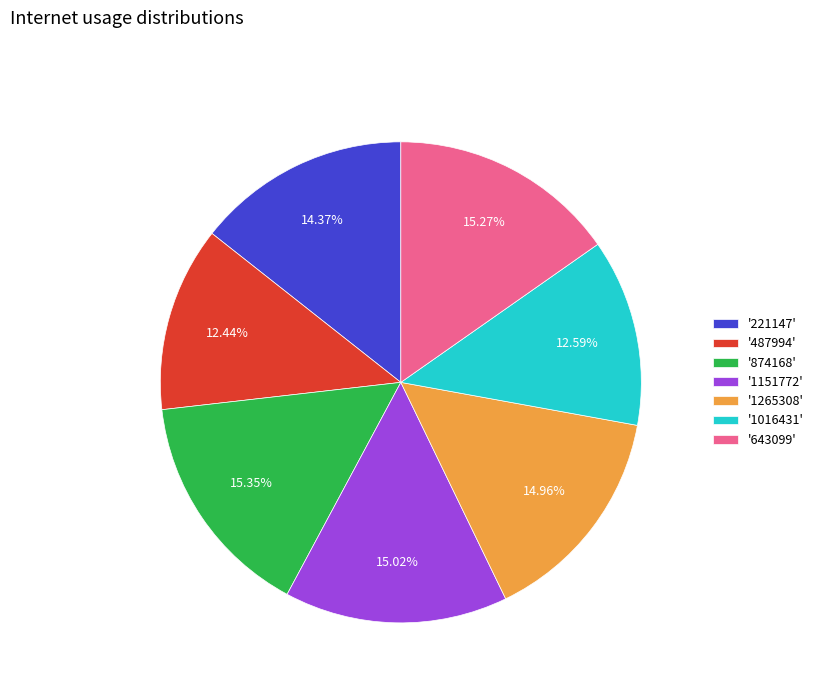

Is there any slice that represents more than half of the pie?

No